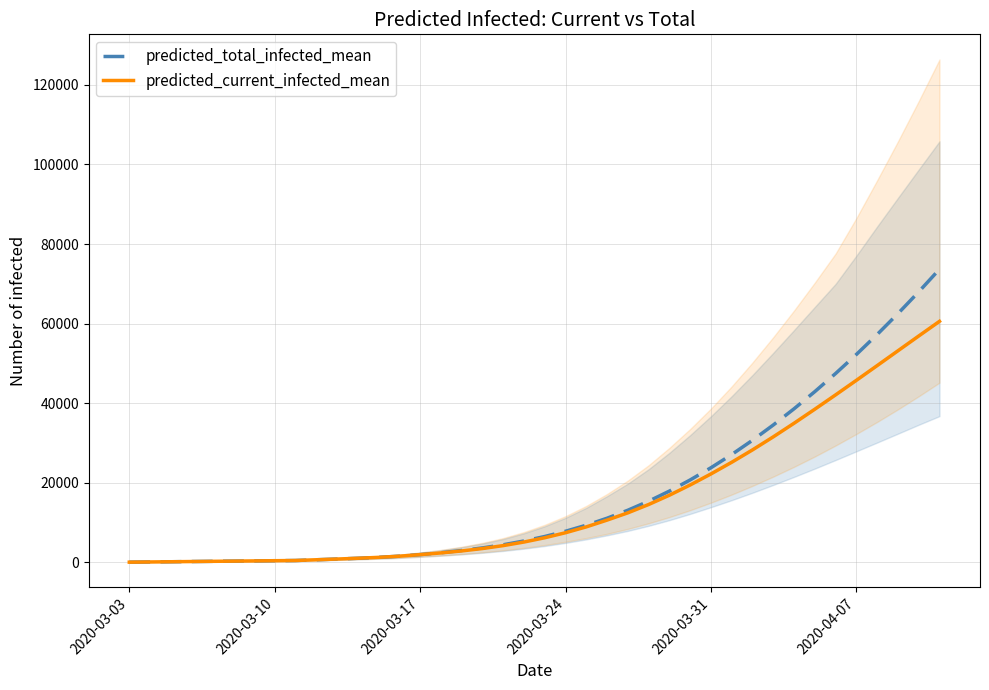

What is the maximum value for predicted_total_infected_mean?

73680